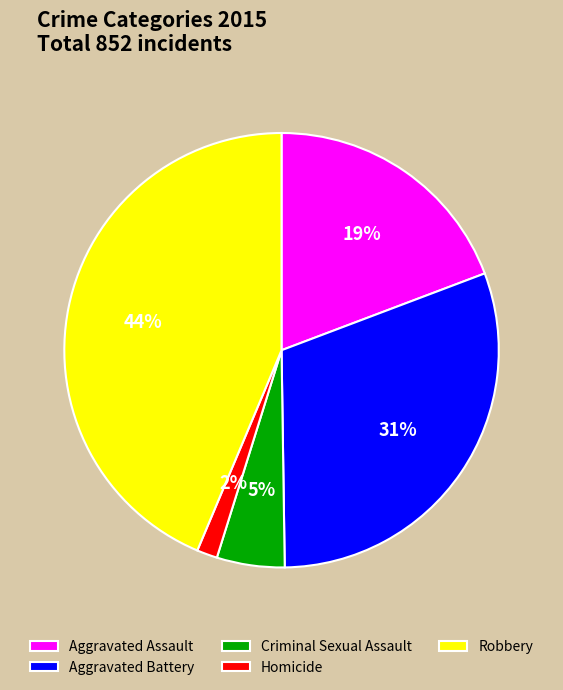

Which has a higher value, Robbery or Aggravated Assault?

Robbery